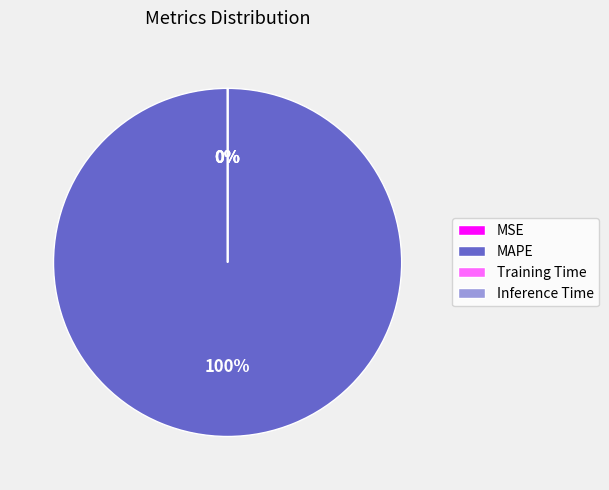

What is the majority slice?

MAPE